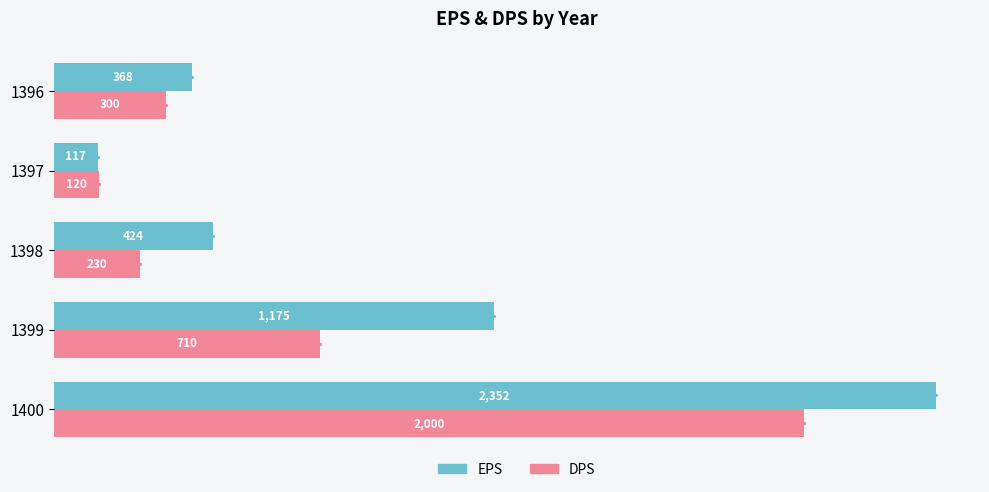

Which series has the largest total across all categories?

EPS